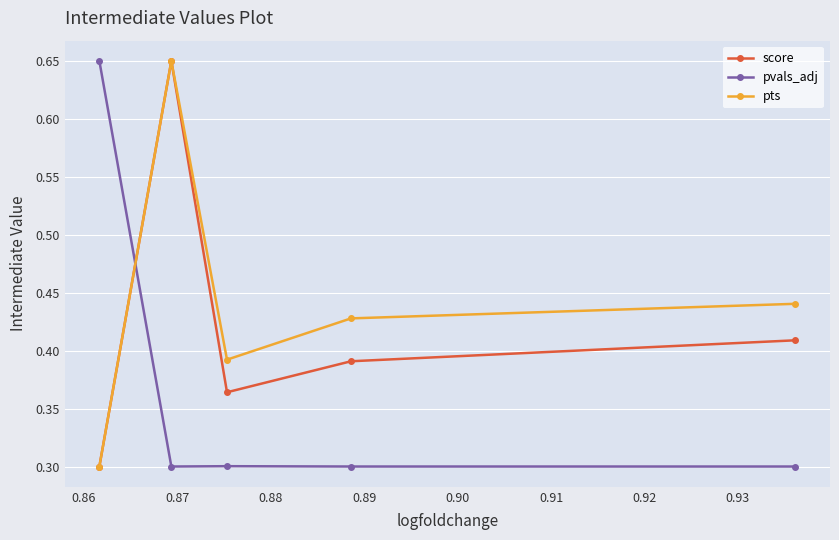

Count the pts values in the range 0 to 1.

5